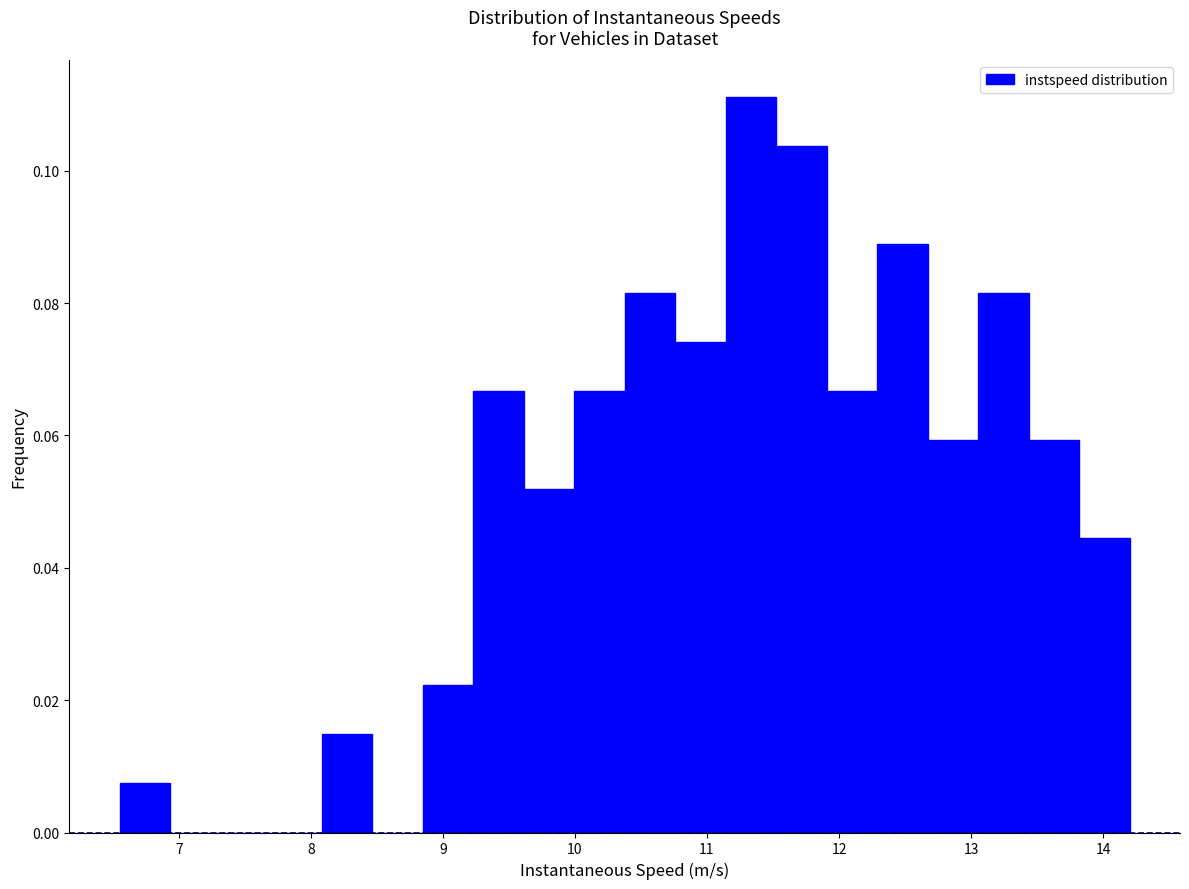

Read against the x-axis, roughly where is the centre of the tallest bar?

11.3